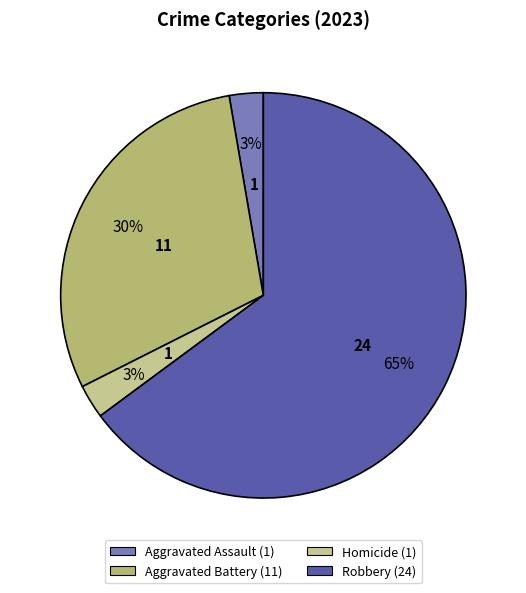

How many slices are in this pie chart?

4